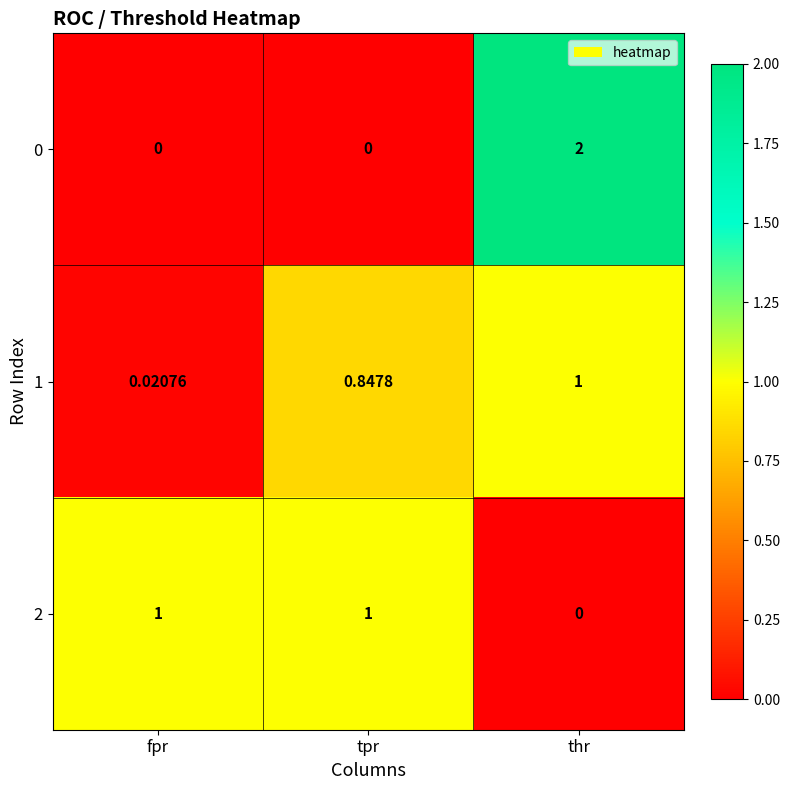

Which label corresponds to the largest value in the chart?

thr